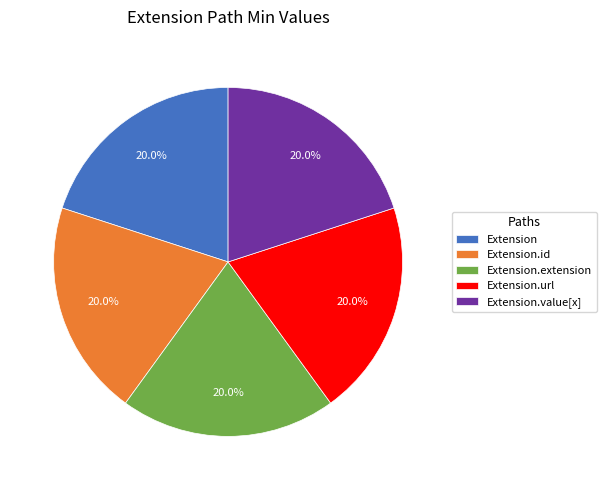

Approximately how many times larger is the value at Extension compared to Extension.extension?

1.0